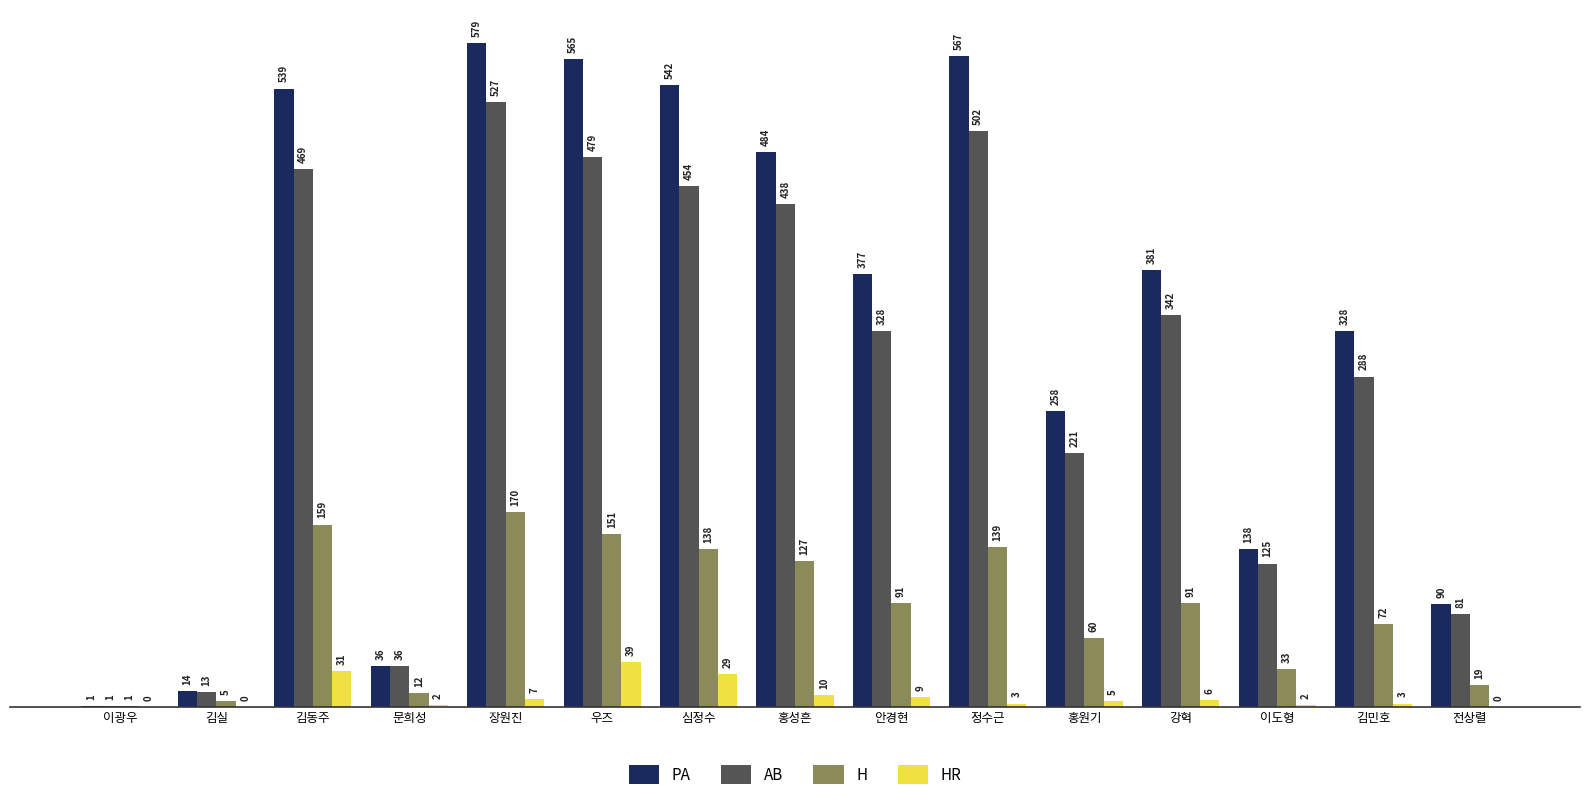

What value does the PA series have at 문희성, to the nearest 10?

40